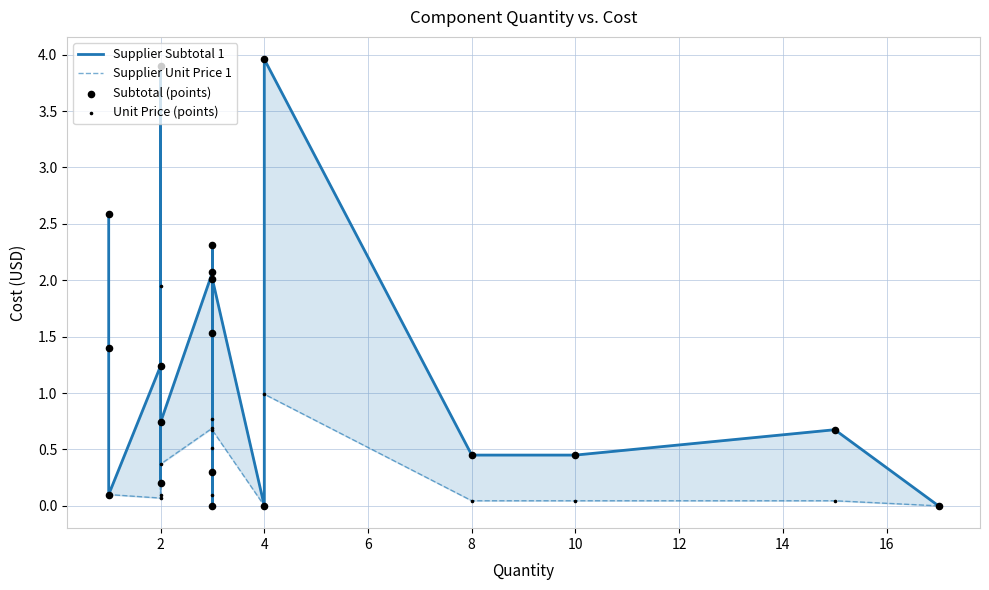

Which series contains the highest Y value?

Supplier Subtotal 1